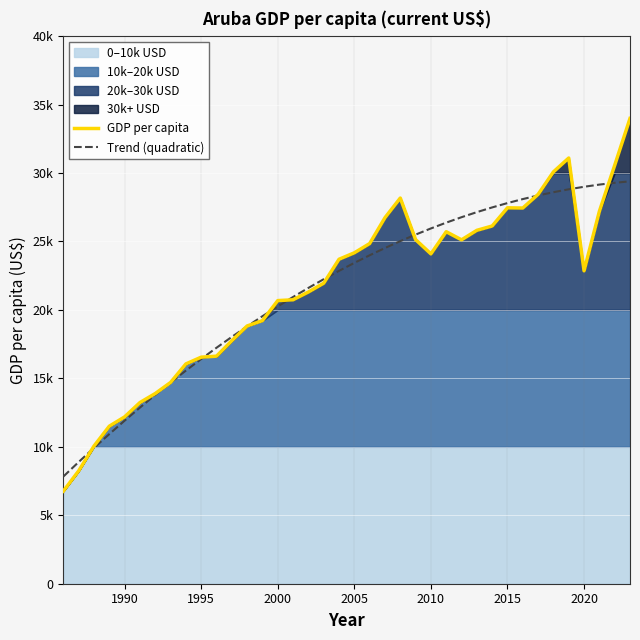

How many lines are shown in the chart?

2